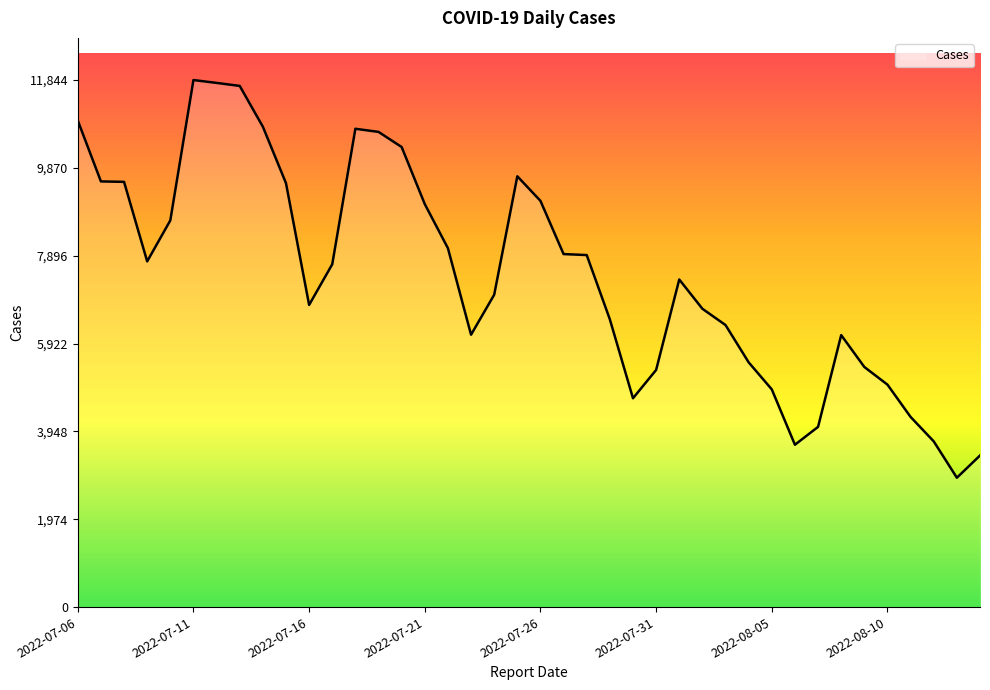

What is the minimum value shown in the chart?

2907